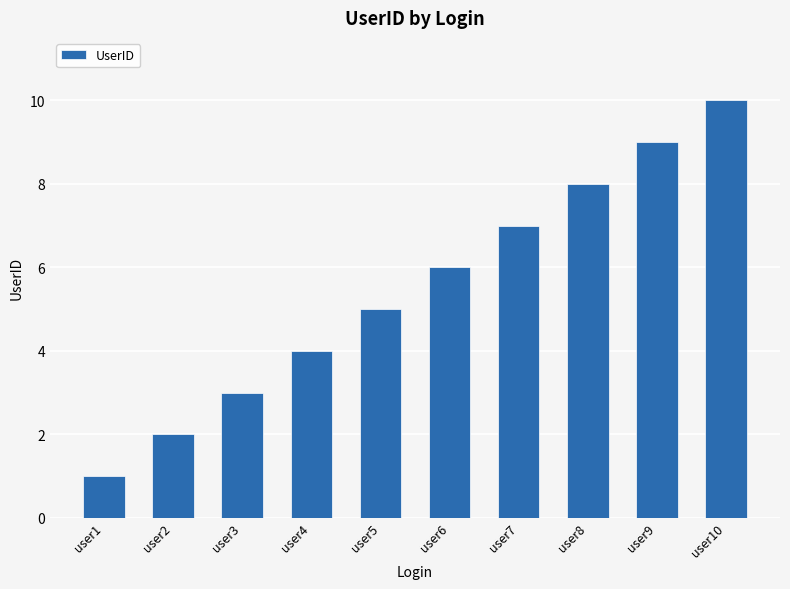

What is the maximum value shown in the chart?

10